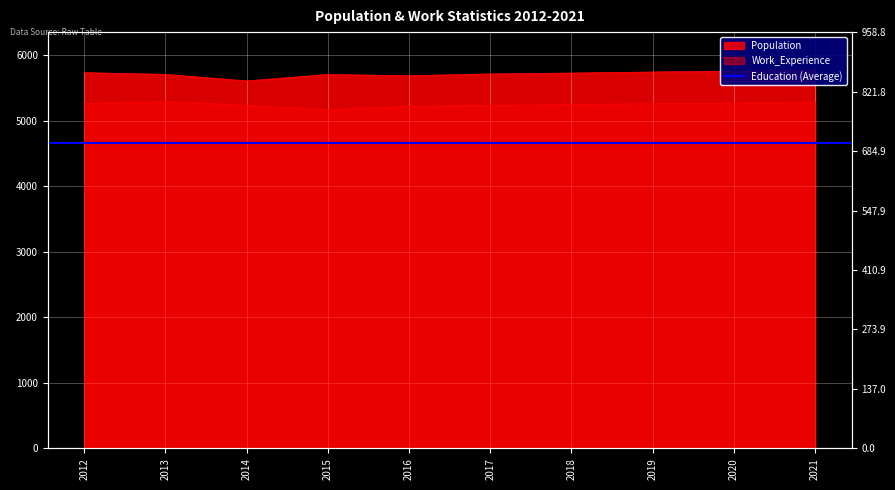

True or false: Population and Work_Experience cross at least once.

False